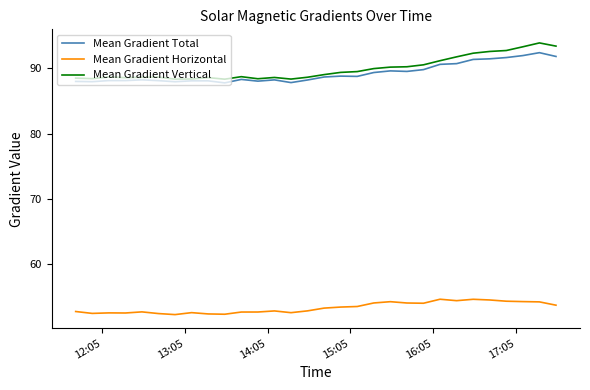

Which series has the widest spread of values?

Mean Gradient Vertical